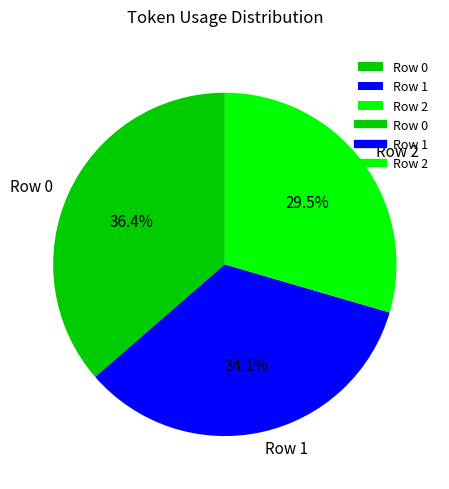

What percentage is the Row 0 slice, to the nearest percent?

36%